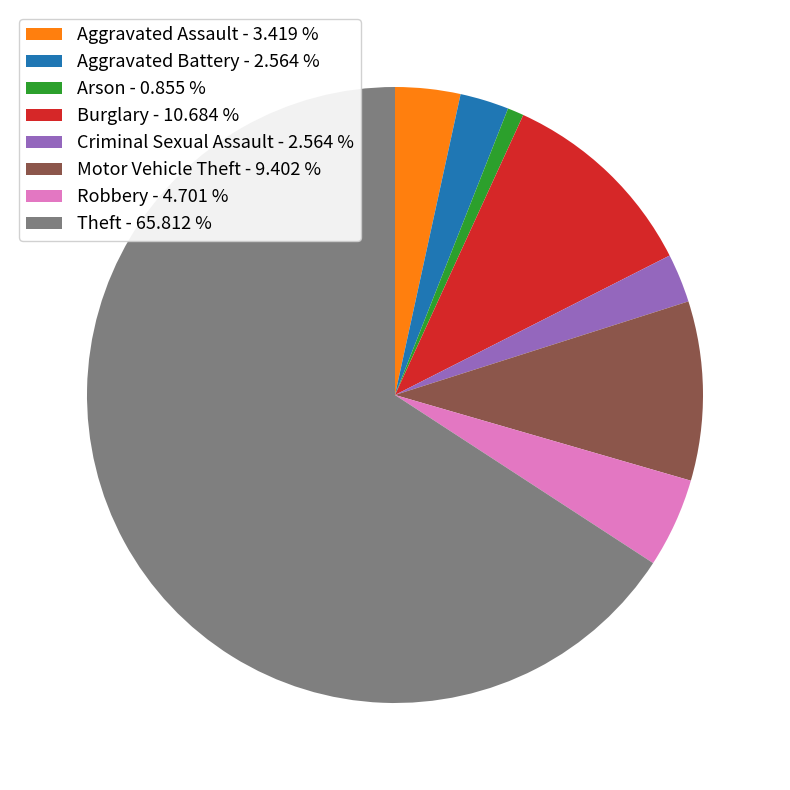

Is the sum of Robbery - 4.701 % and Criminal Sexual Assault - 2.564 % greater than half?

No